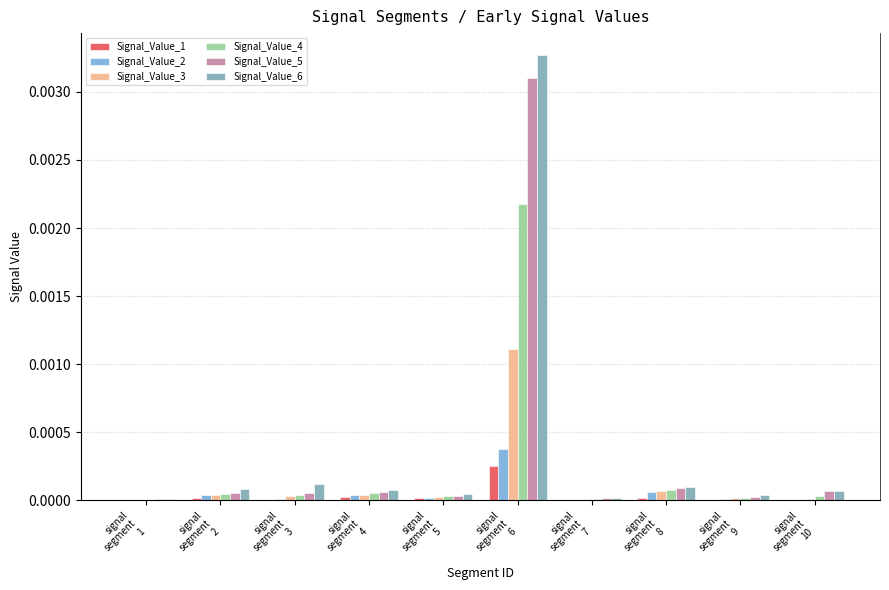

Count the number of data series in this chart.

6